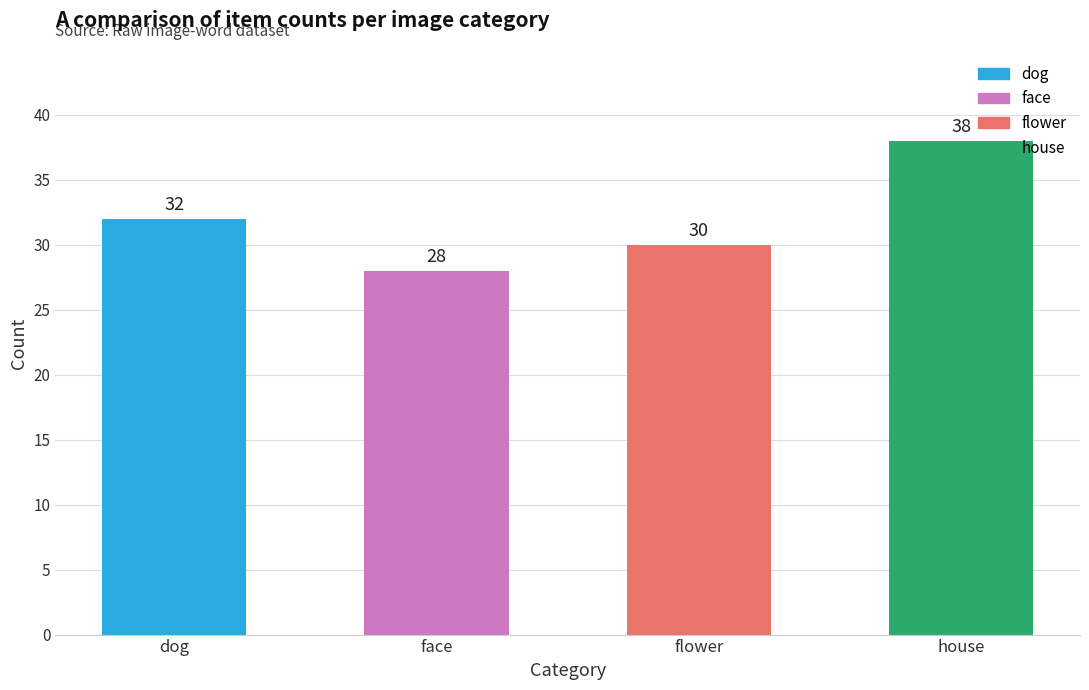

What is the difference between the maximum and minimum values?

10